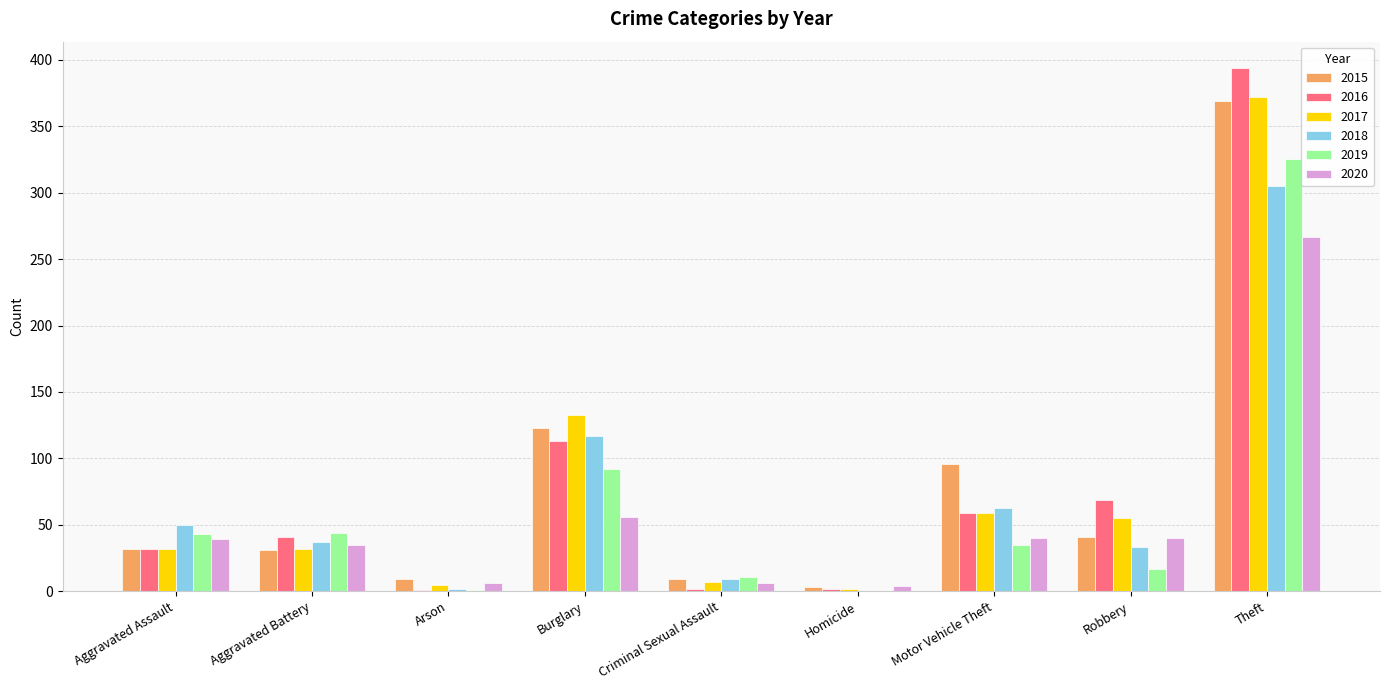

Is it true that 2020 equals 54 at Robbery?

False